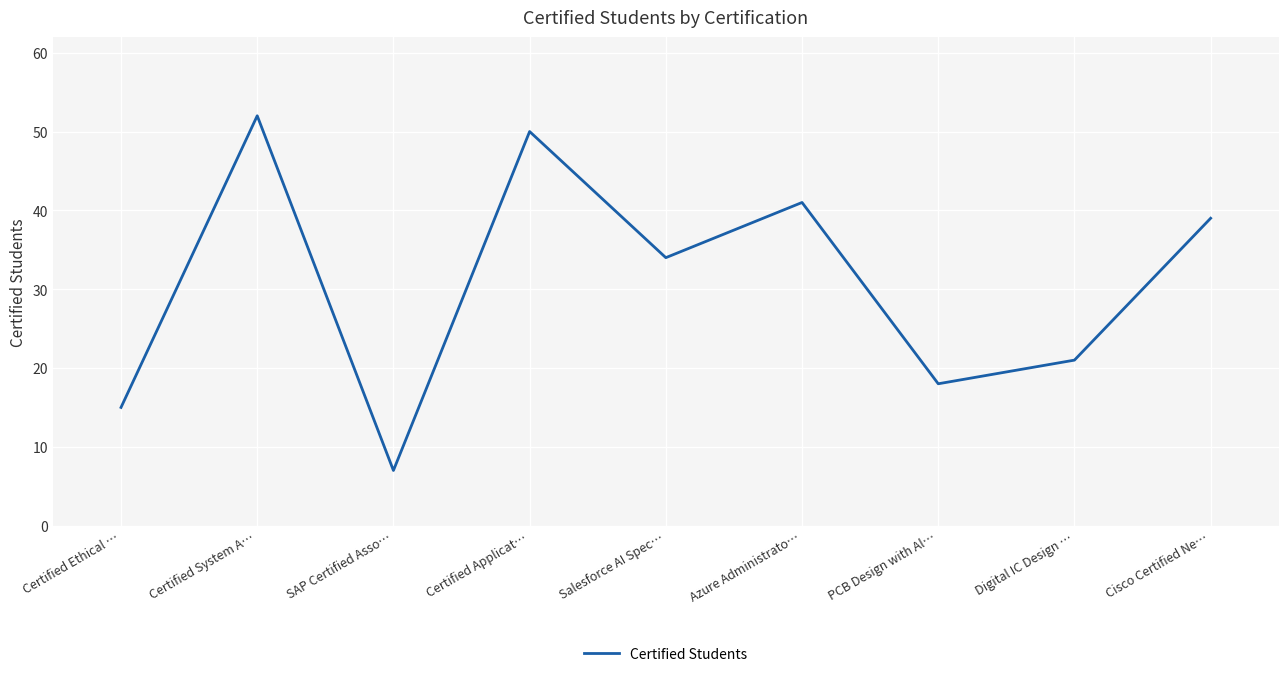

How many lines are shown in the chart?

1